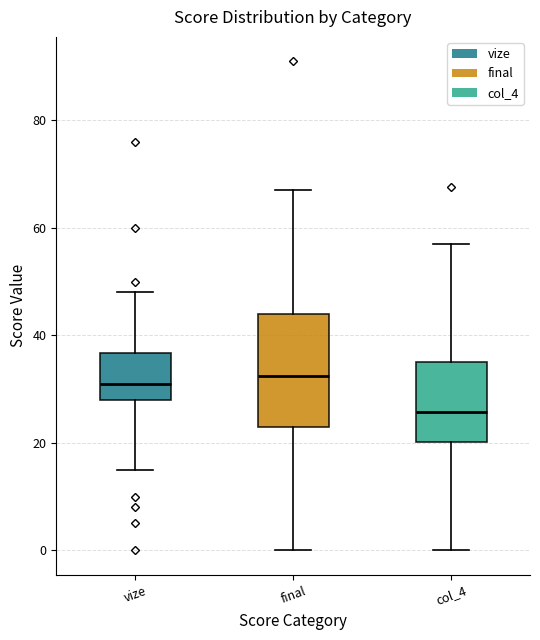

Reading left to right, transcribe this box plot: for each box, give where its median line is, the range the box spans, and where its two whiskers end, as read against the y-axis. The values are not printed on the chart, so give them approximately, as read against the axis.

vize: median 32, box 28 to 36, whiskers 16 to 48
final: median 32, box 24 to 44, whiskers 0 to 68
col_4: median 26, box 20 to 36, whiskers 0 to 58